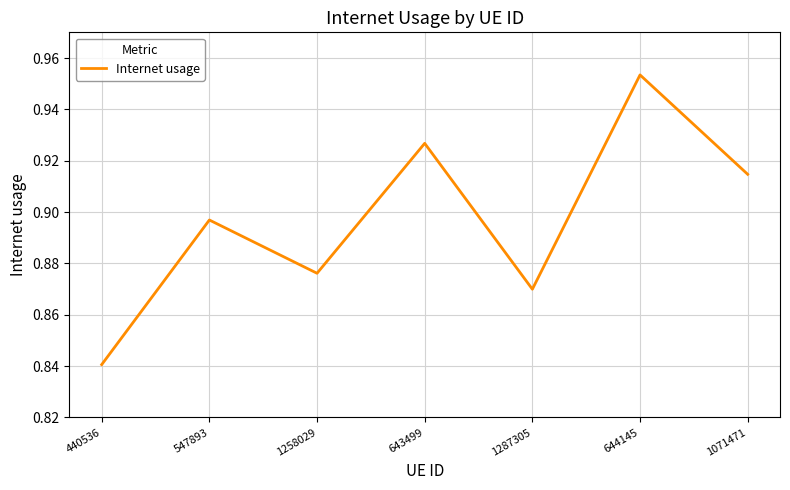

What position from the right is 1287305?

3